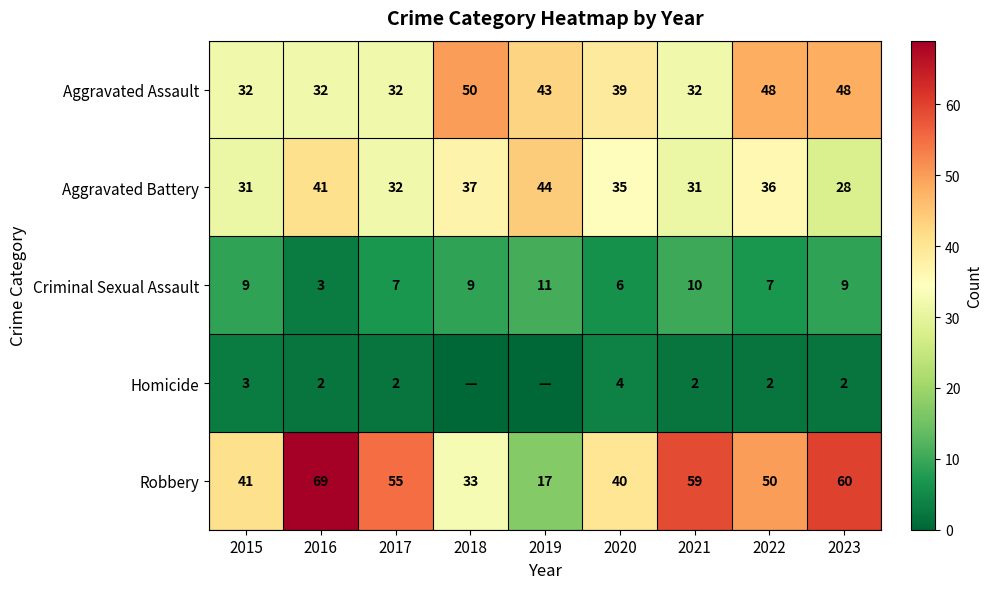

What is the maximum value for Criminal Sexual Assault?

11